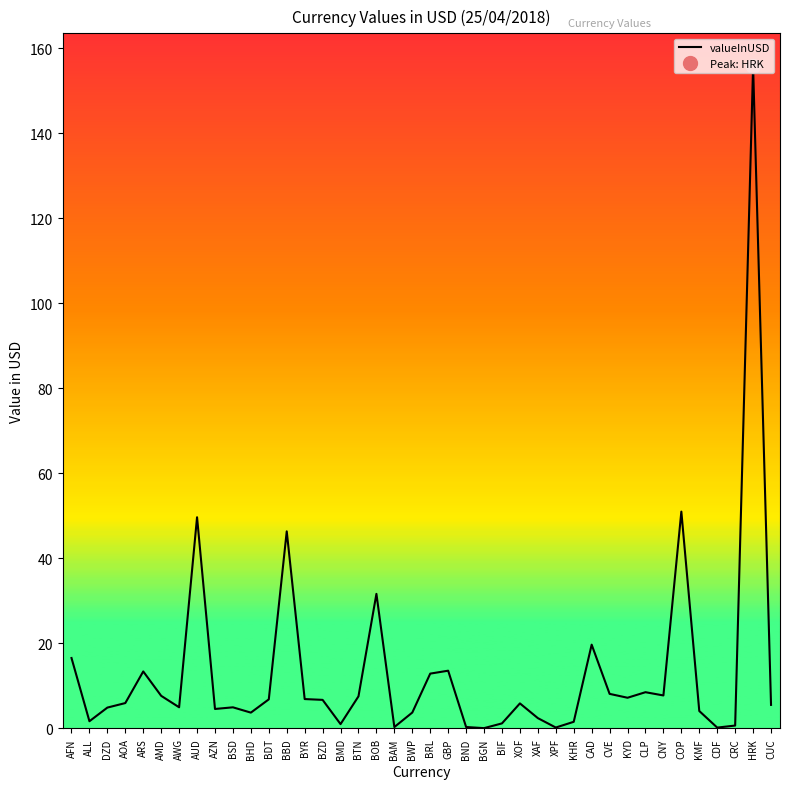

True or false: the data shows 4.0 at ARS.

False